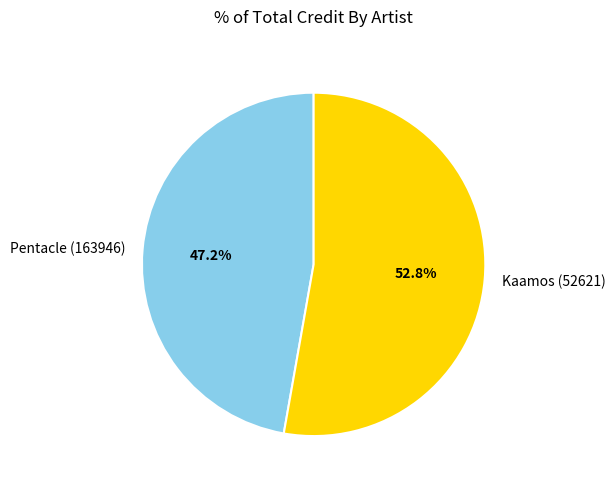

Which has a higher value, Kaamos (52621) or Pentacle (163946)?

Kaamos (52621)